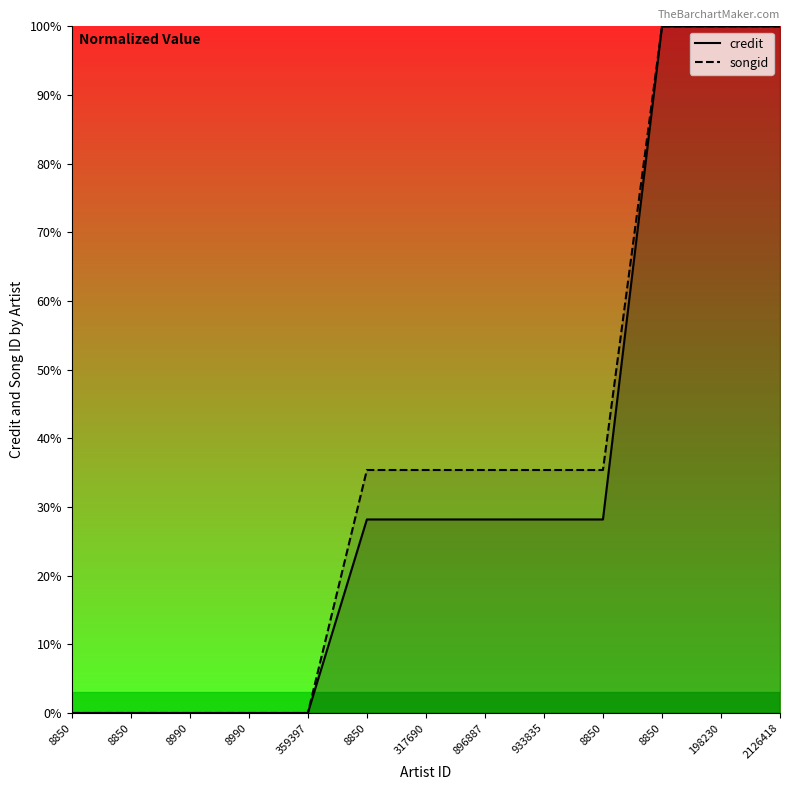

What is the sum of the credit values at 8850 and 8850?

128.2